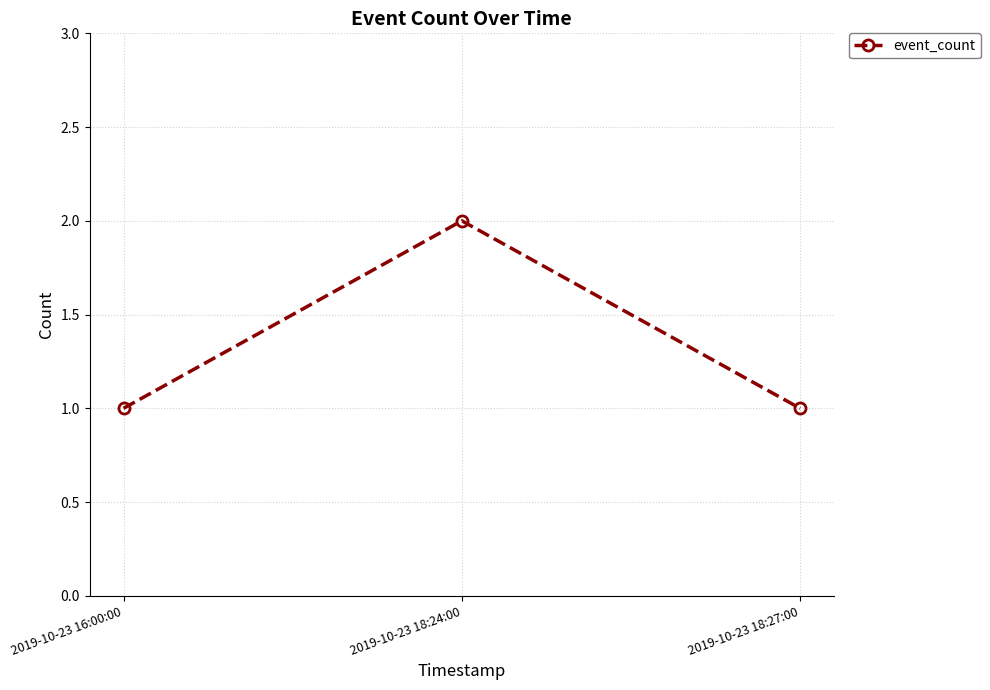

What is the maximum value shown in the chart?

2